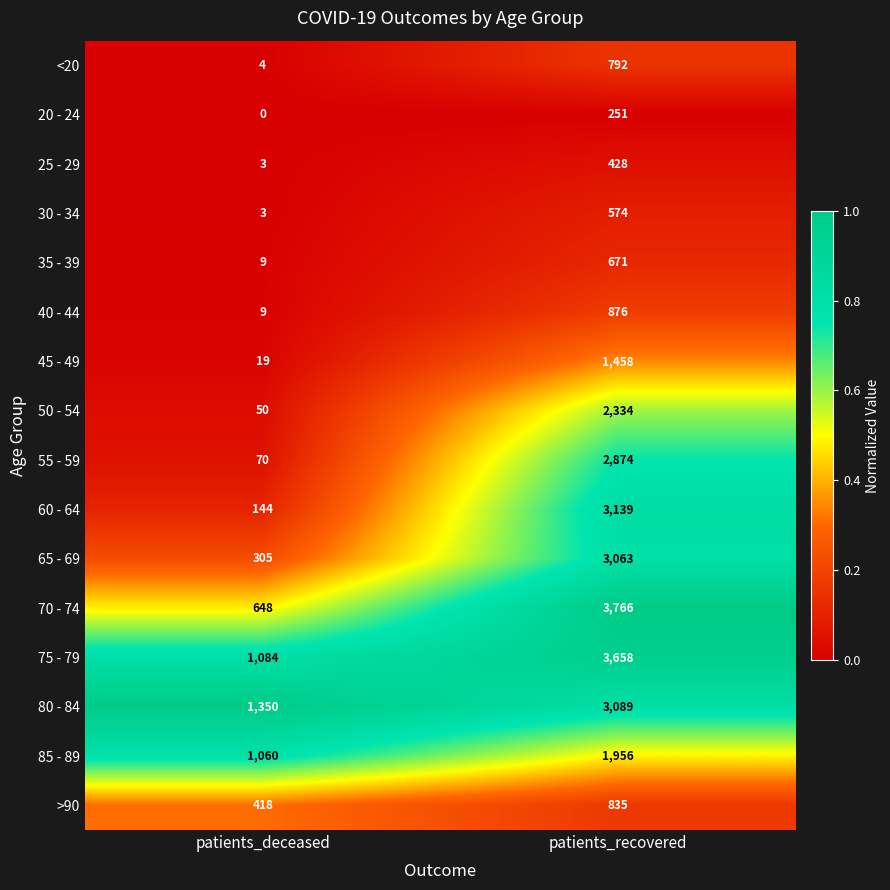

What is the total value across all series at patients_recovered?

29764